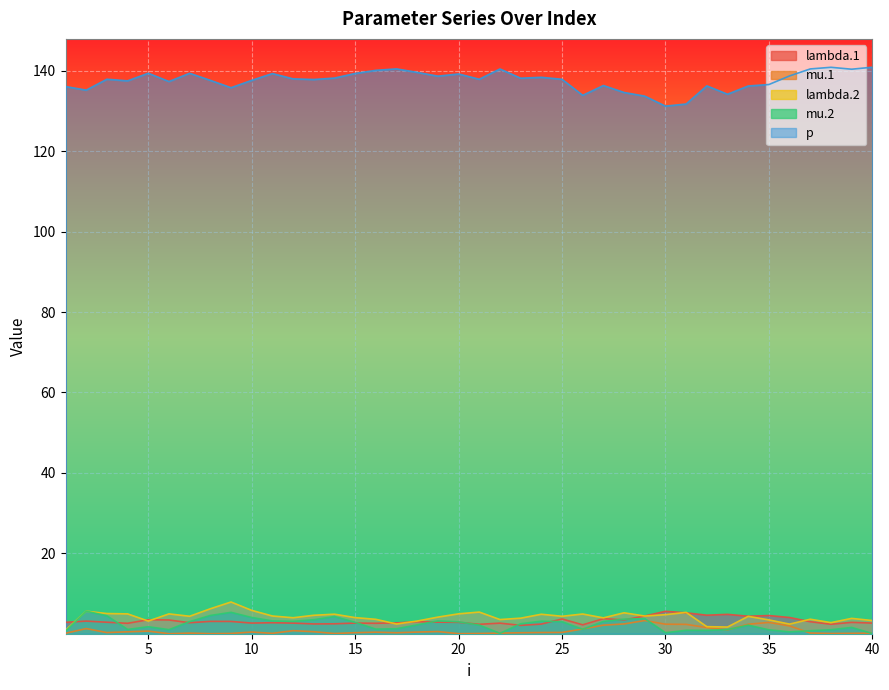

Reading left to right, extract all data points from this chart.

lambda.1: 1=2.8	2=3.1	3=2.9	4=2.6	5=3.5	6=3.4	7=2.7	8=3.1	9=3.1	10=2.7	11=2.7	12=2.6	13=2.4	14=2.5	15=2.6	16=2.6	17=2.7	18=3.0	19=2.9	20=2.8	21=2.3	22=2.6	23=2.1	24=2.4	25=3.7	26=2.2	27=3.7	28=3.4	29=4.4	30=5.6	31=5.2	32=4.6	33=4.8	34=4.4	35=4.5	36=4.0	37=3.0	38=2.4	39=2.8	40=2.6
mu.1: 1=0.1	2=1.3	3=0.3	4=0.5	5=0.7	6=0.0	7=0.2	8=0.0	9=0.1	10=0.4	11=0.1	12=0.8	13=0.5	14=0.1	15=0.3	16=0.4	17=0.2	18=0.4	19=0.5	20=0.0	21=0.1	22=0.2	23=0.2	24=0.3	25=0.3	26=1.2	27=2.1	28=2.4	29=3.3	30=2.4	31=2.3	32=1.5	33=1.0	34=2.4	35=2.8	36=1.9	37=0.2	38=0.1	39=0.1	40=0.1
lambda.2: 1=0.9	2=5.6	3=5.0	4=4.9	5=3.2	6=4.9	7=4.3	8=6.2	9=7.9	10=5.8	11=4.4	12=4.0	13=4.6	14=4.9	15=4.0	16=3.6	17=2.4	18=3.2	19=4.1	20=4.9	21=5.4	22=3.5	23=3.9	24=4.8	25=4.3	26=4.9	27=3.9	28=5.2	29=4.4	30=4.7	31=5.3	32=1.8	33=1.7	34=4.3	35=3.4	36=2.4	37=3.6	38=2.8	39=3.8	40=3.3
mu.2: 1=0.6	2=5.6	3=4.5	4=1.1	5=1.7	6=1.0	7=3.0	8=4.5	9=5.3	10=4.0	11=3.2	12=3.1	13=3.5	14=4.3	15=2.8	16=1.2	17=1.3	18=2.2	19=3.2	20=3.0	21=2.1	22=0.1	23=2.5	24=3.1	25=3.0	26=1.1	27=3.0	28=3.6	29=3.8	30=0.3	31=0.9	32=0.8	33=1.0	34=2.1	35=1.0	36=0.5	37=0.7	38=1.0	39=1.6	40=0.1
p: 1=136.1	2=135.2	3=137.9	4=137.5	5=139.4	6=137.3	7=139.4	8=137.6	9=135.8	10=137.6	11=139.3	12=138.0	13=137.8	14=138.2	15=139.3	16=140.1	17=140.5	18=139.6	19=138.7	20=139.2	21=137.9	22=140.5	23=138.2	24=138.4	25=137.9	26=133.9	27=136.3	28=134.6	29=133.7	30=131.2	31=131.7	32=136.3	33=134.2	34=136.2	35=136.6	36=138.7	37=140.5	38=140.9	39=140.4	40=140.9